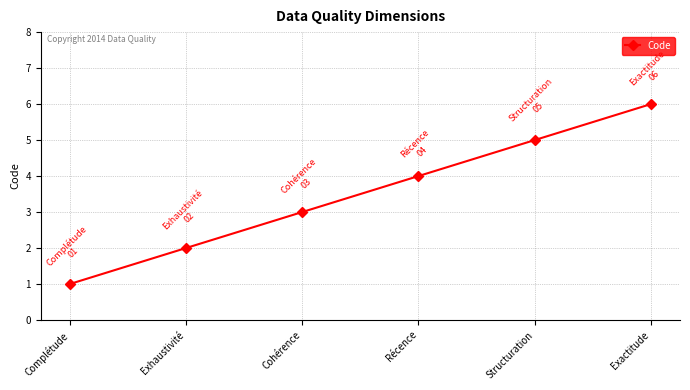

Count the number of categories in the chart.

6